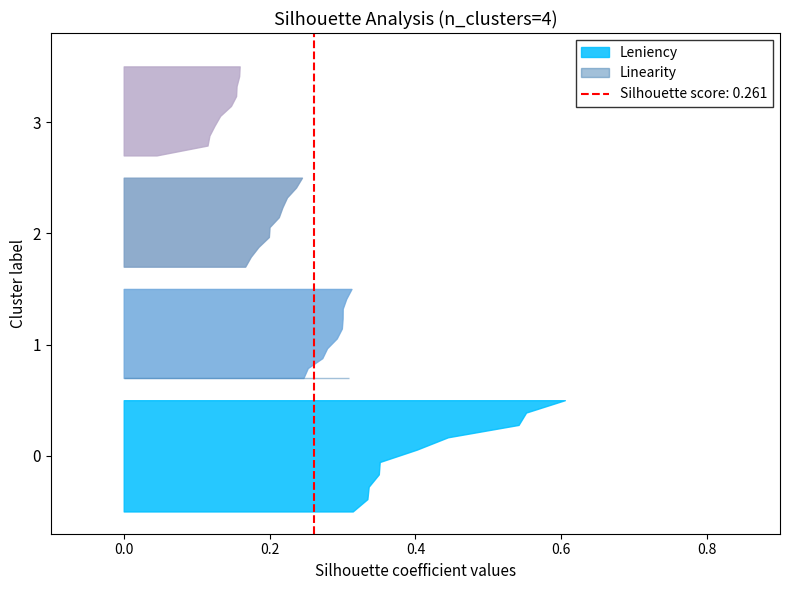

Reading left to right, extract all data points from this chart.

Leniency: 0.2	0.1	0.3	0.2	0.2	0.3	0.3	0.4	0.2	0.3	0.3	0.0	0.2	0.2	0.5	0.6	0.3	0.1	0.2	0.2	0.3	0.3	0.4	0.1	0.2	0.1	0.3	0.2	0.3	0.2	0.3	0.2	0.2	0.6	0.1	0.2	0.3	0.2	0.4	0.3
Linearity: 0.0	0.0	0.0	0.0	0.0	0.0	0.0	0.0	0.0	0.0	0.0	0.0	0.0	0.0	0.0	0.0	0.0	0.0	0.0	0.0	0.0	0.0	0.0	0.0	0.0	0.3	0.0	0.0	0.0	0.0	0.0	0.0	0.0	0.0	0.0	0.0	0.0	0.0	0.0	0.0